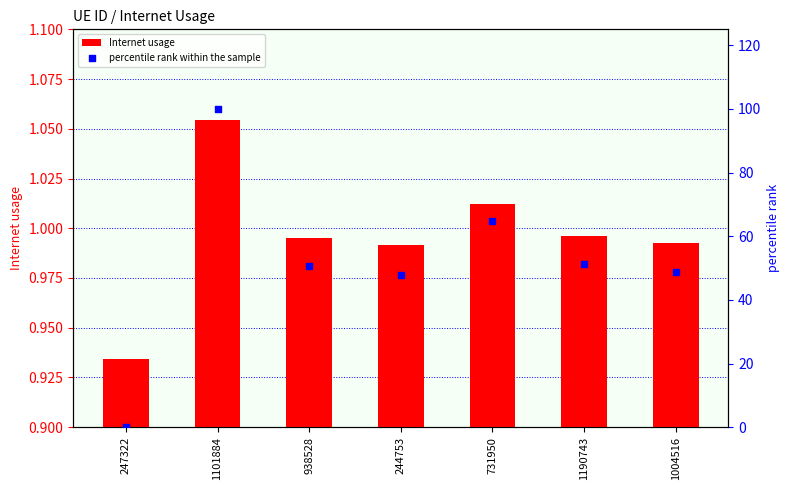

At which category is the sum across all series the highest?

1101884